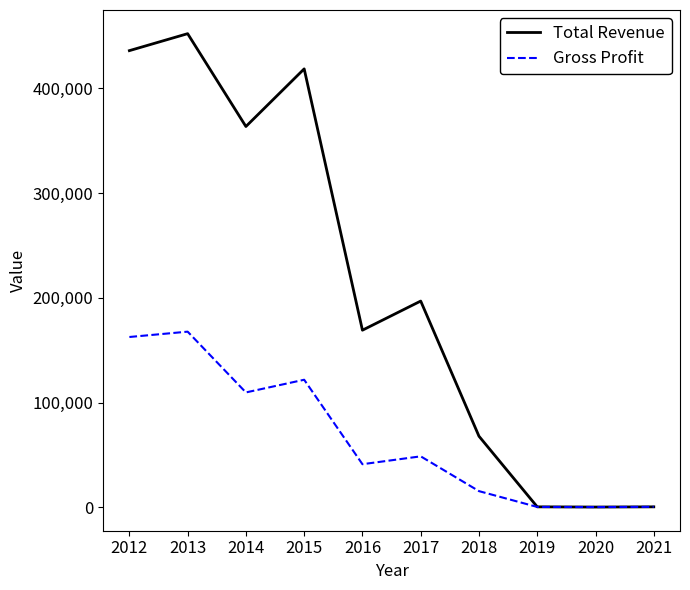

The Total Revenue series shows 500 at 2019. True or false?

True